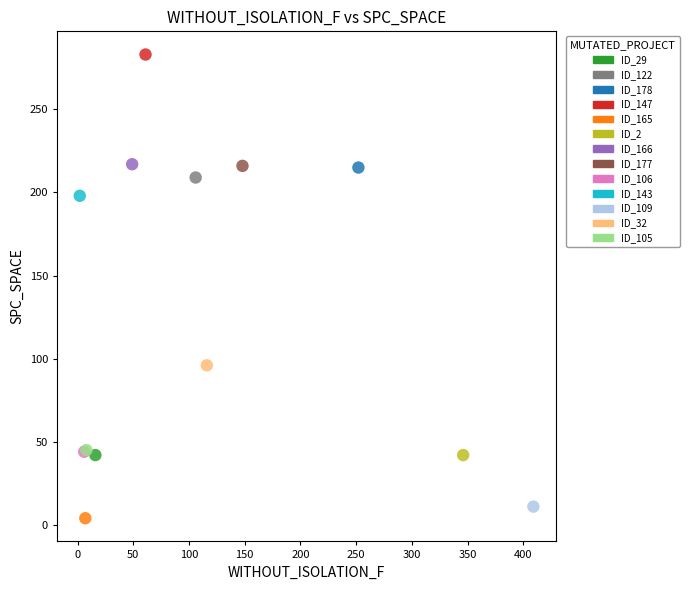

What are all the series names shown in the legend?

ID_29, ID_122, ID_178, ID_147, ID_165, ID_2, ID_166, ID_177, ID_106, ID_143, ID_109, ID_32, ID_105